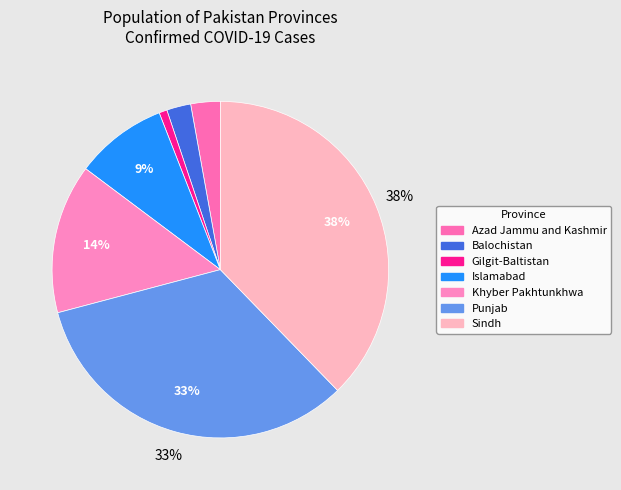

Is it true that Balochistan is 2% of the pie?

True